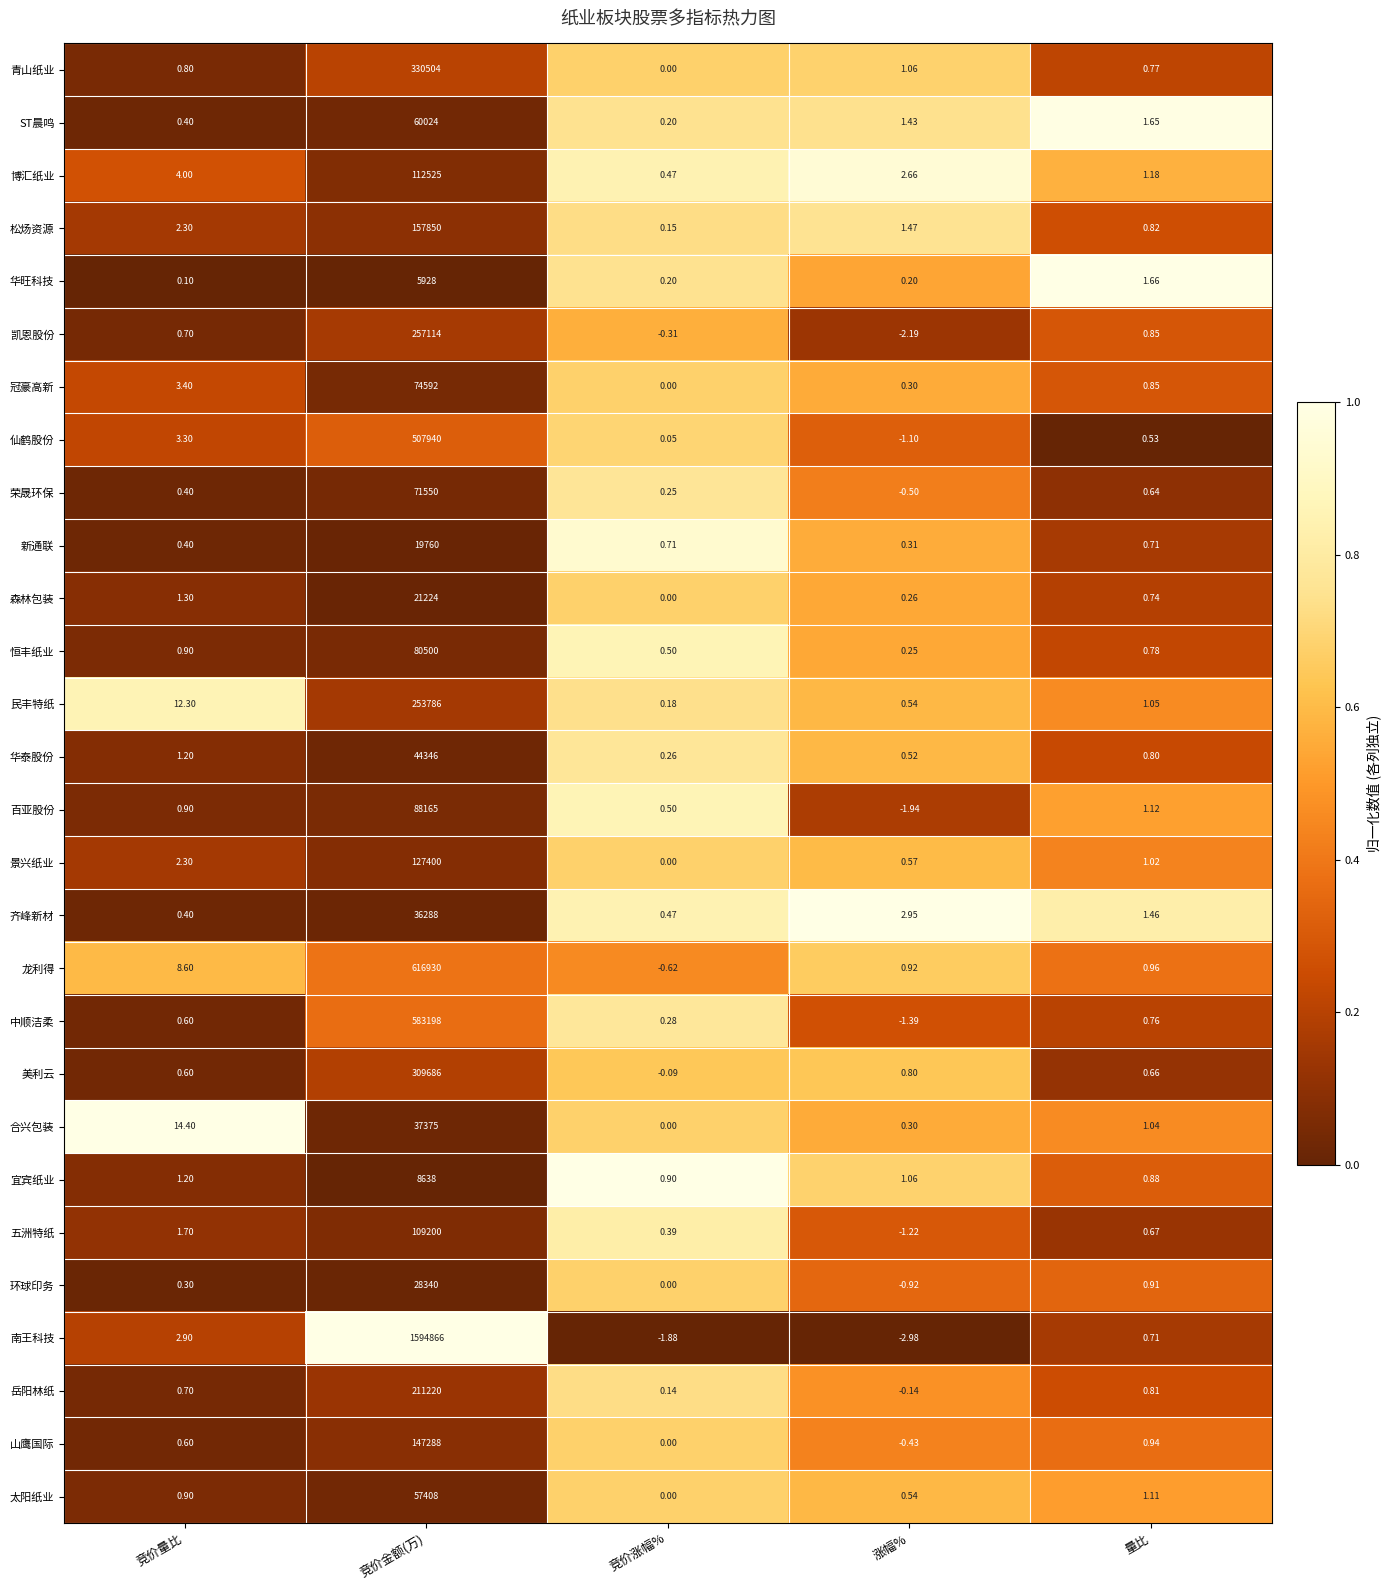

Where does the 凯恩股份 series first go above 0?

竞价量比